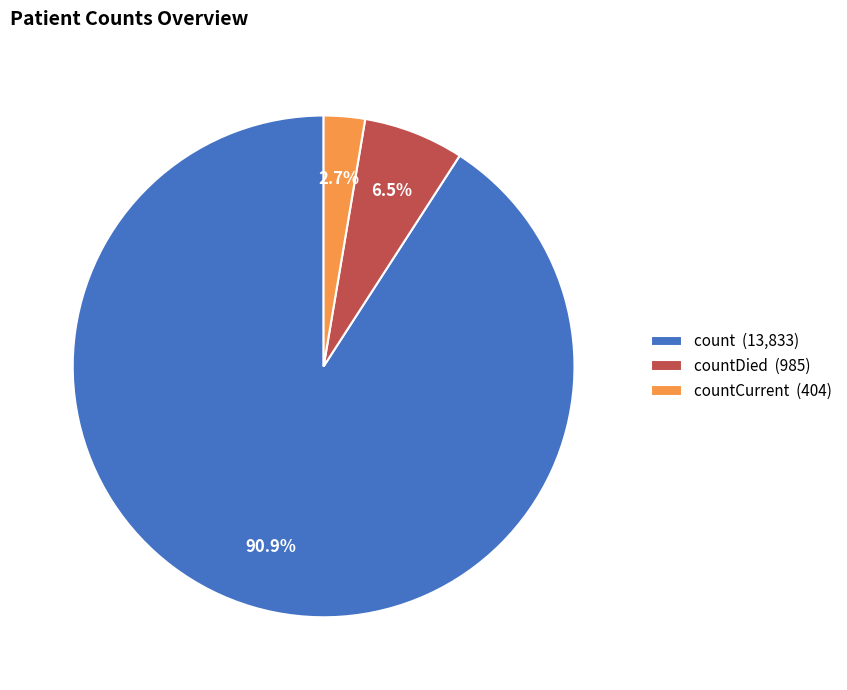

To the nearest percent, what is the difference between the largest and smallest slice percentages?

88%